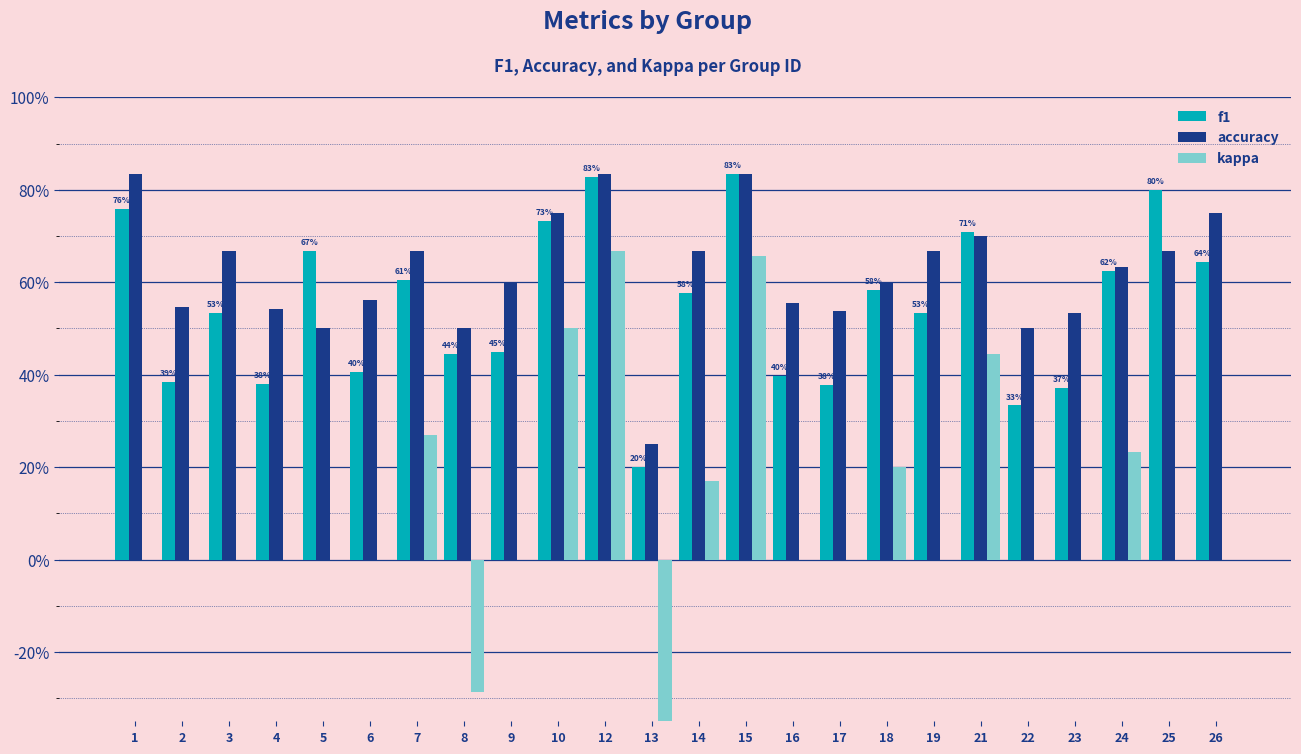

Are the bars horizontal?

No